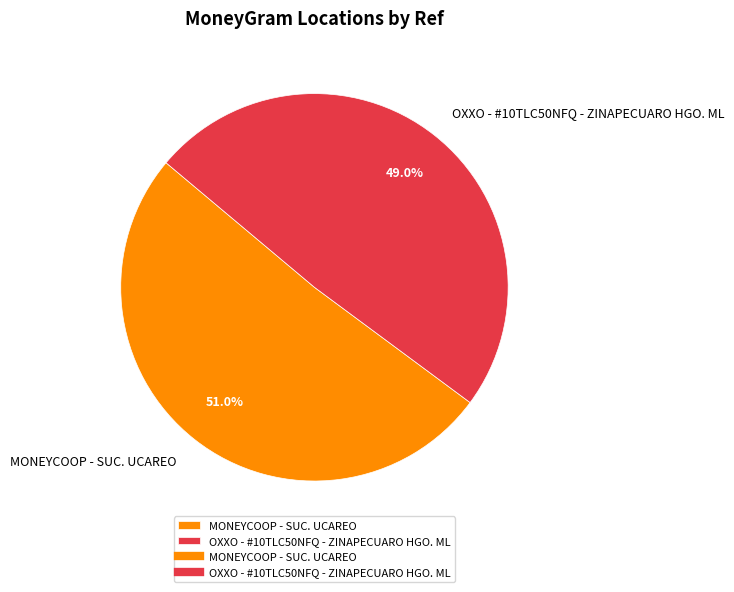

Rank the categories by value from lowest to highest.

OXXO - #10TLC50NFQ - ZINAPECUARO HGO. ML, MONEYCOOP - SUC. UCAREO